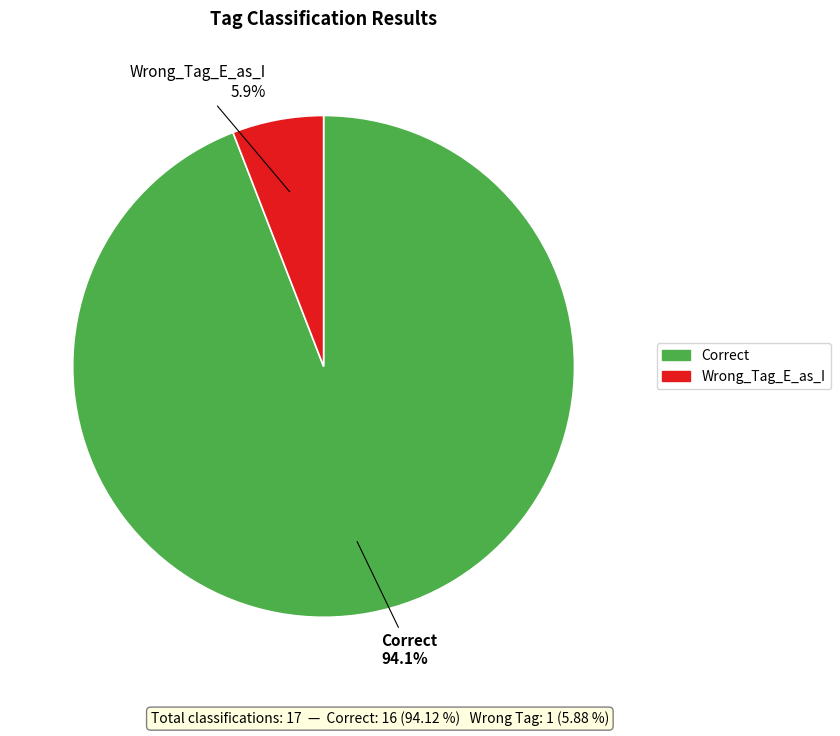

Count the number of slices in the pie.

2